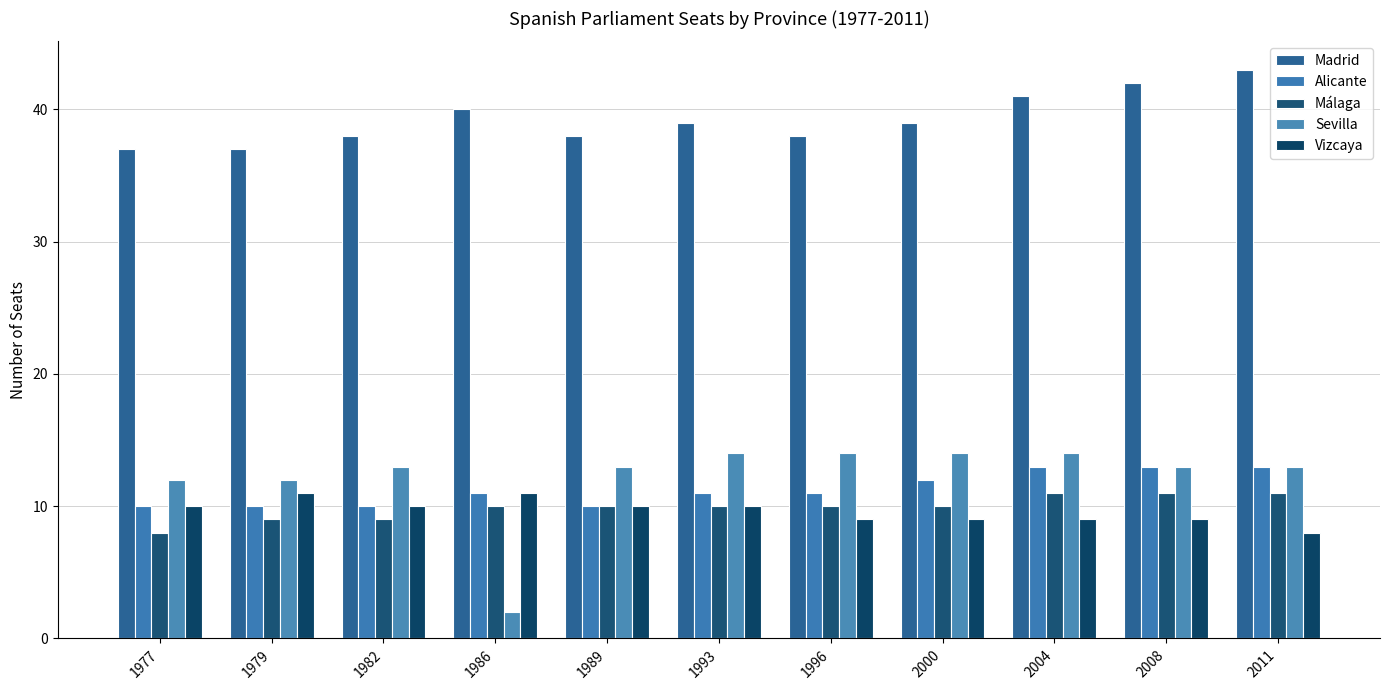

What value does the Málaga series have at 1979?

9